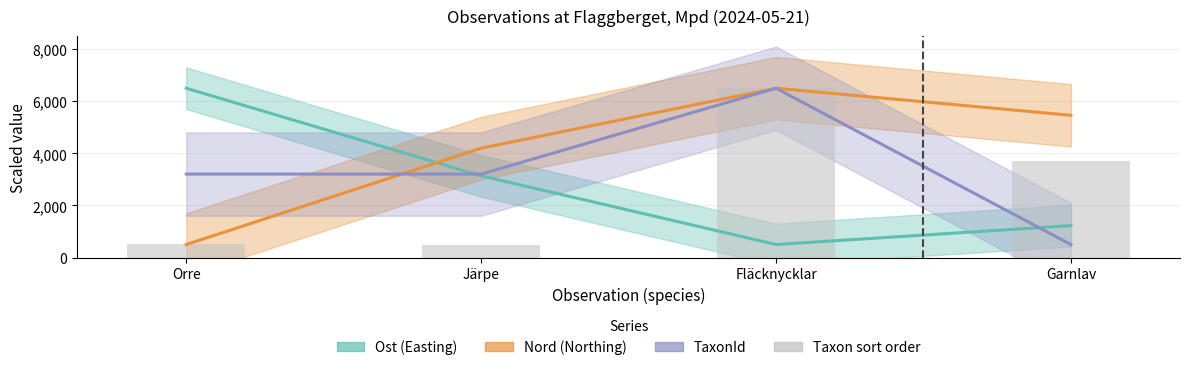

Is the value of Nord (Northing) at Fläcknycklar greater than the value of Taxon sort order at Fläcknycklar?

No